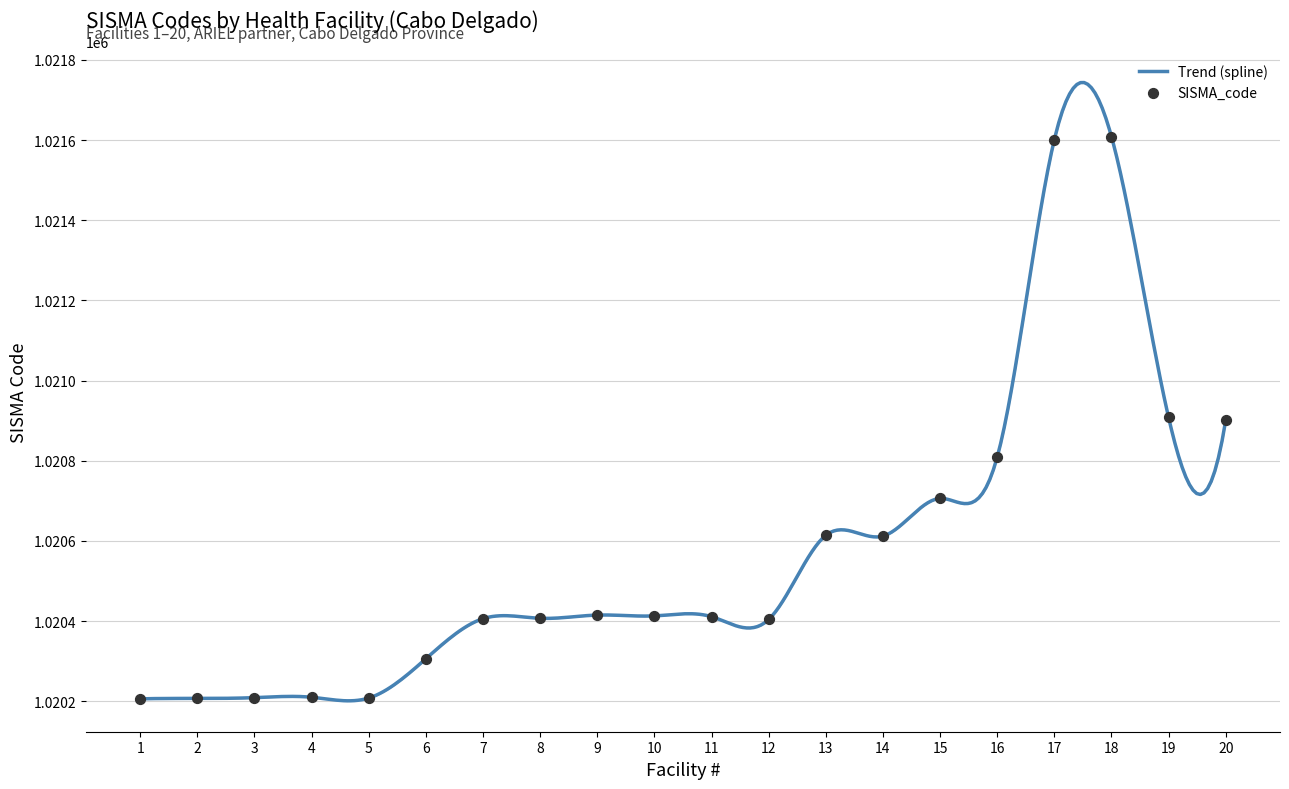

What is the change in value from 3 to 13?

+405